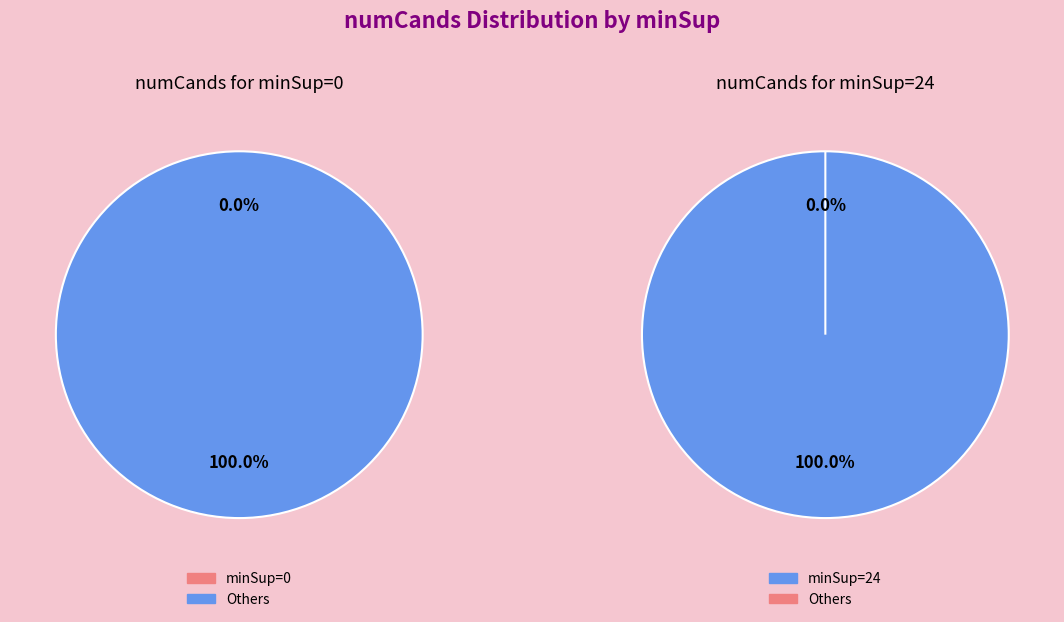

Between 0 and 24, which is larger?

24